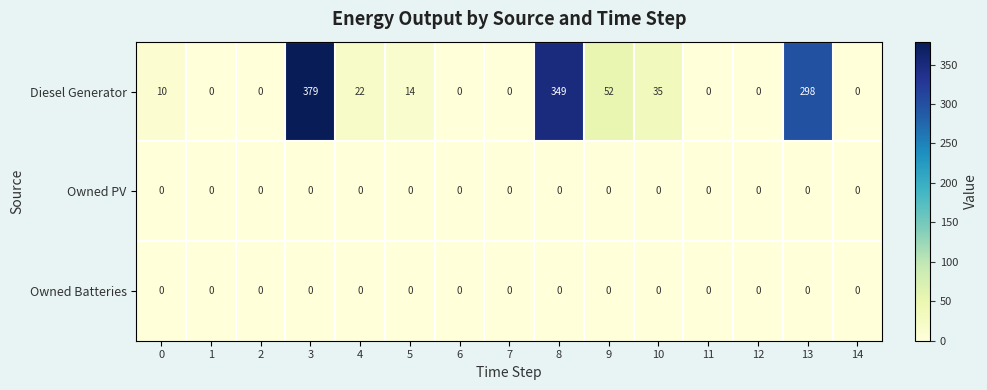

At which category is the sum across all series the highest?

3